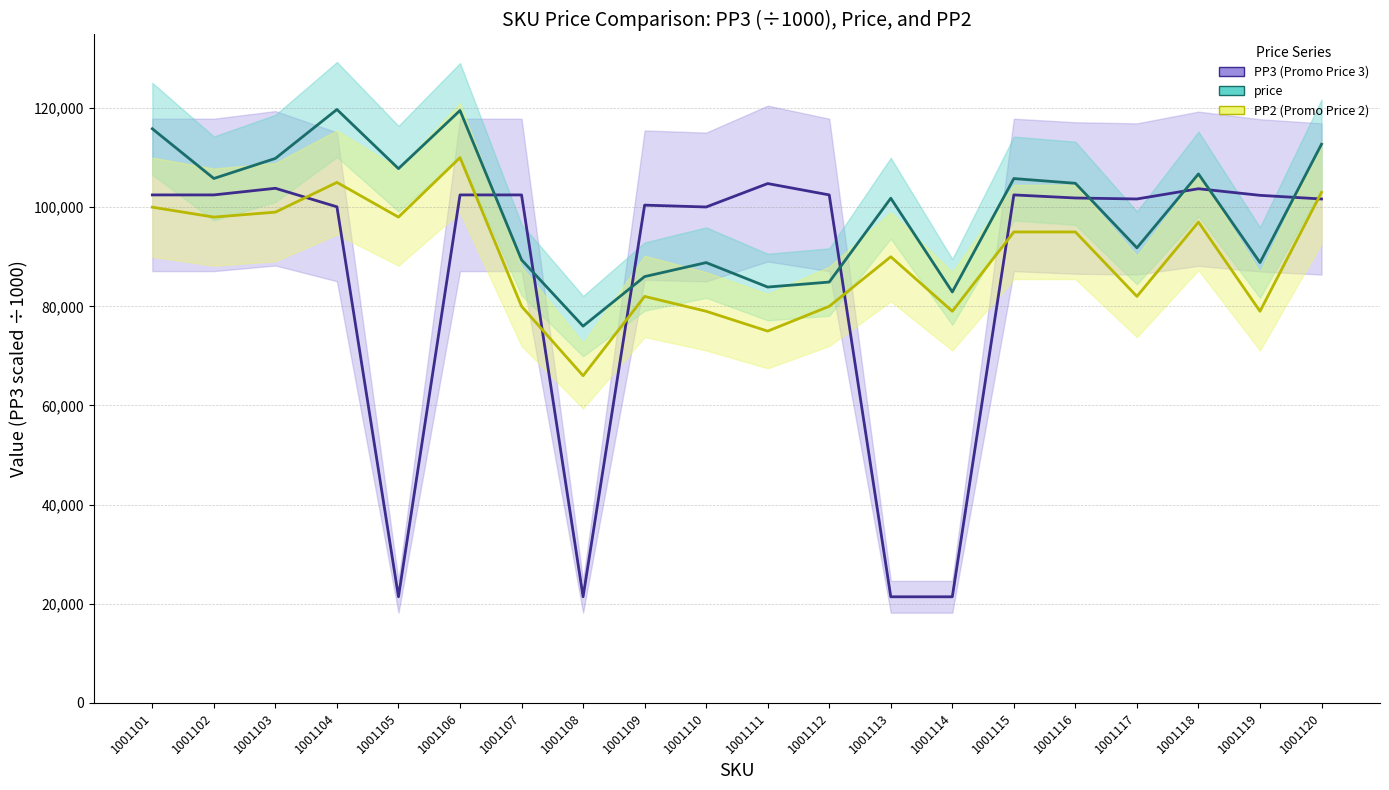

The value of PP2 (Promo Price 2) at 1001103 is 99000.0. True or false?

True